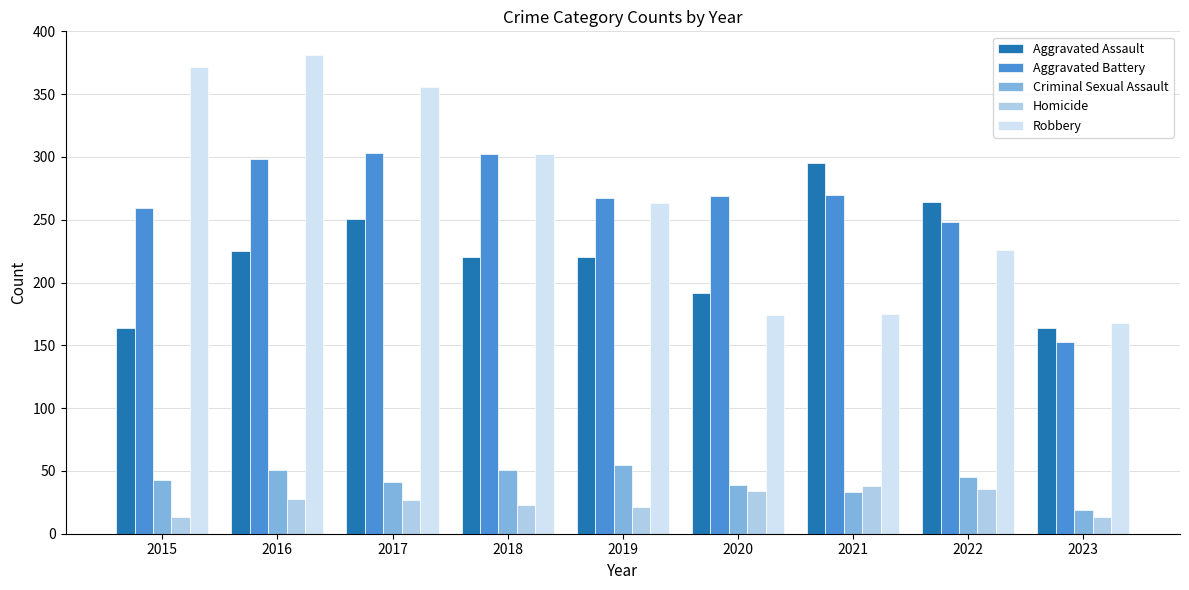

How many values in the Homicide series are below 27?

4